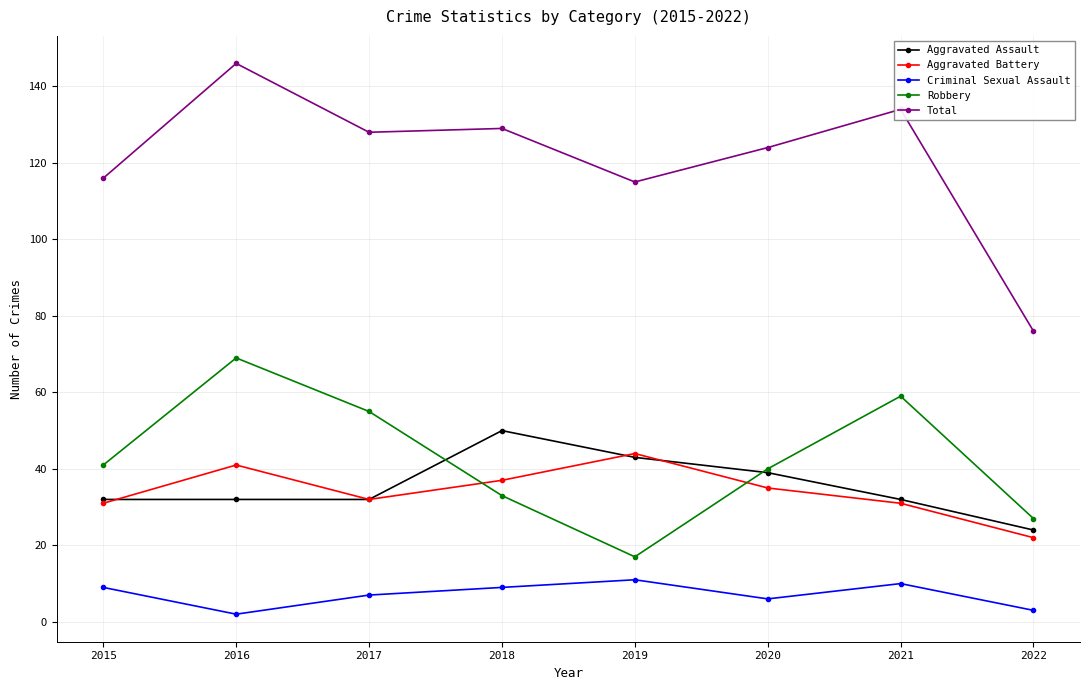

True or false: Criminal Sexual Assault and Total cross at least once.

False